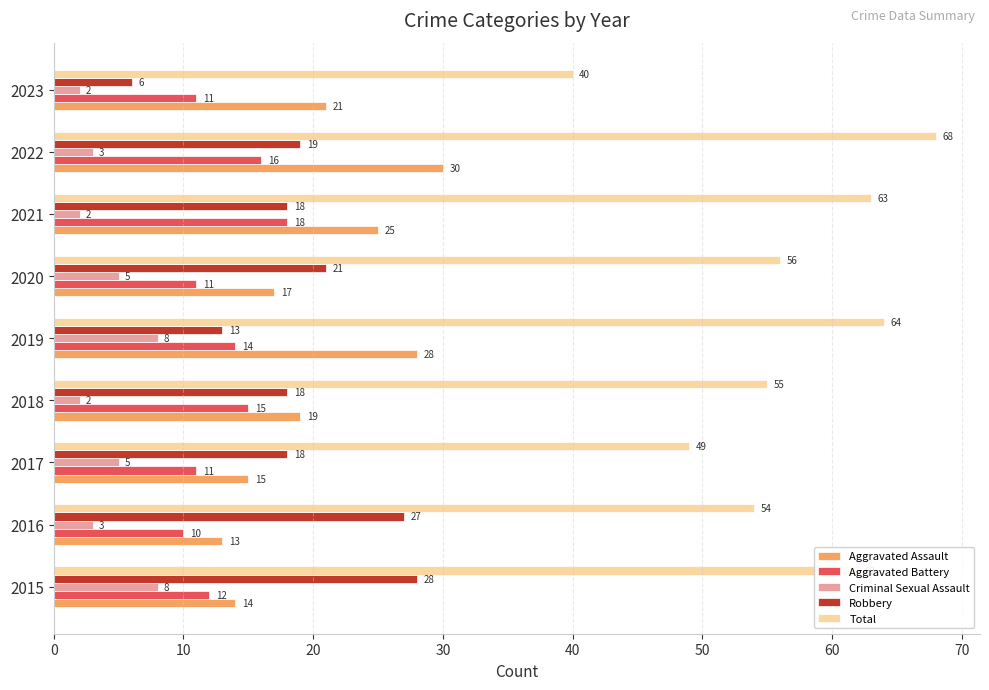

Which series changed the most between 2020 and 2022?

Aggravated Assault